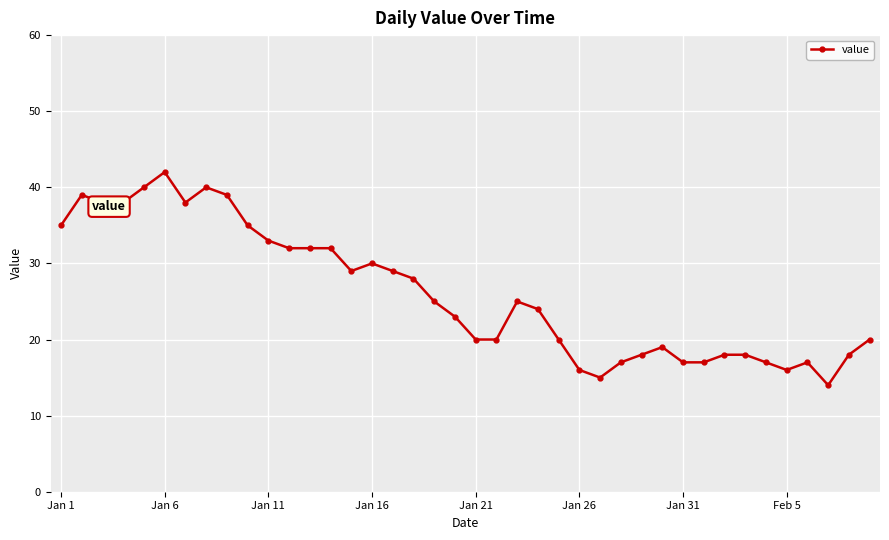

What is the difference between the second highest and second lowest values?

25